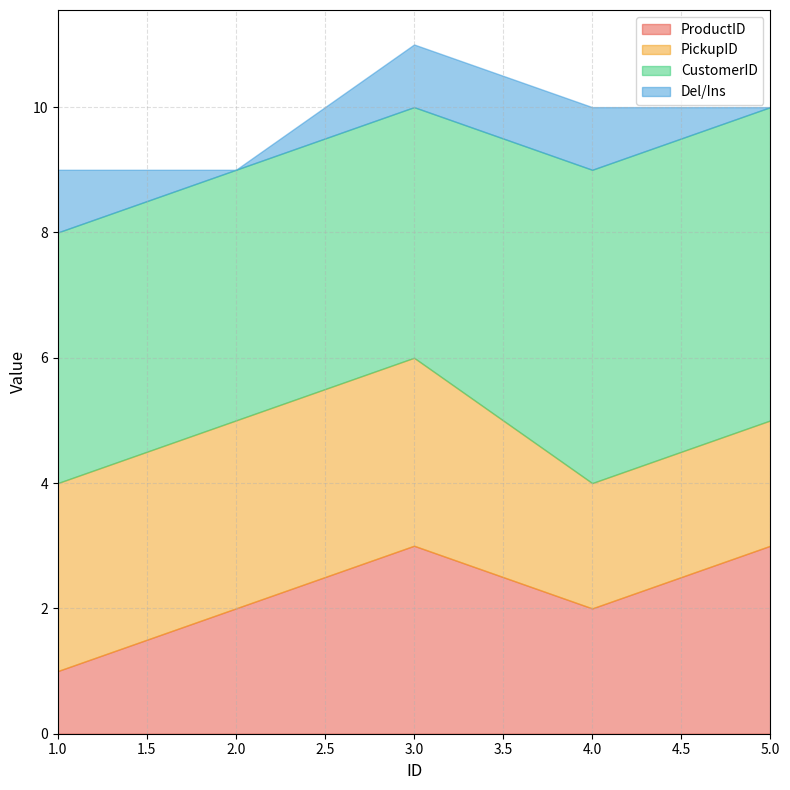

What is the value of the ProductID point at the 4th from the left?

2